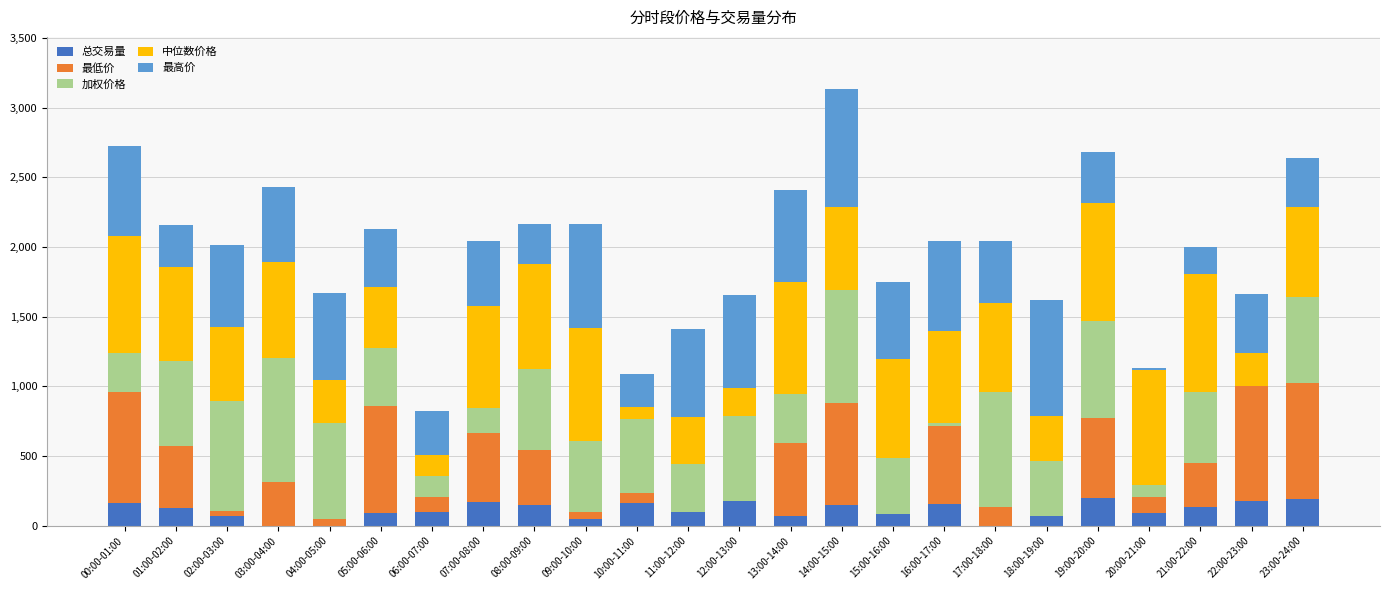

What is the total value across all series at 08:00-09:00?

2163.6